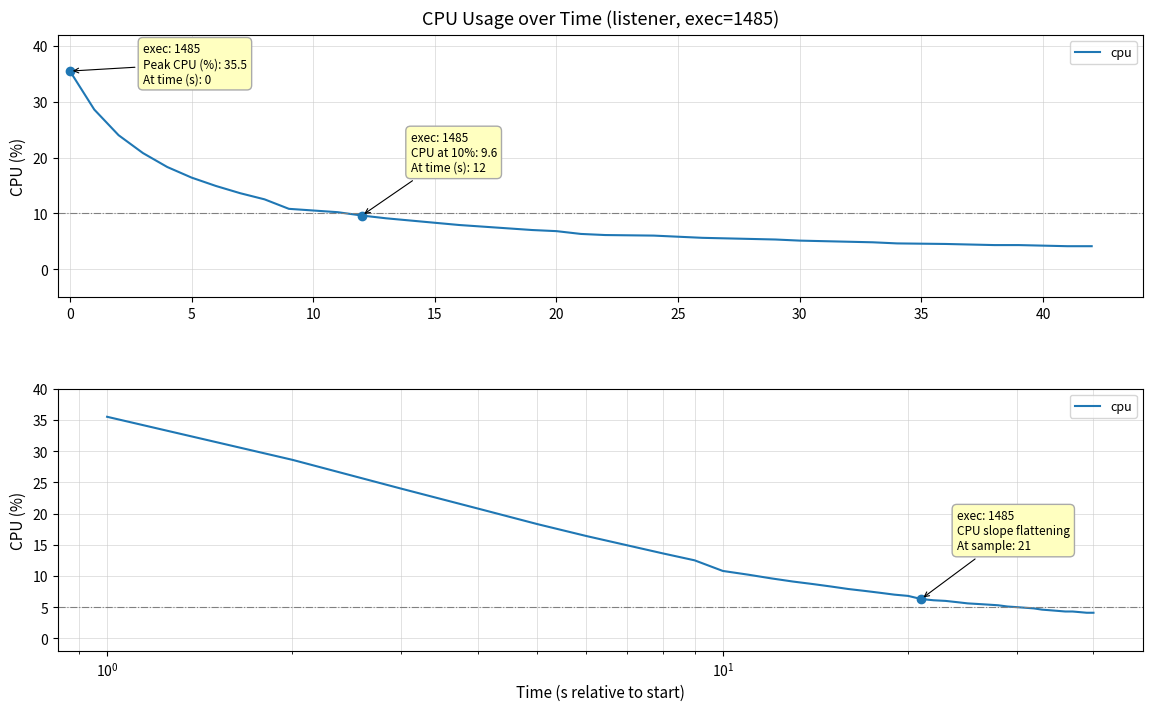

How many categories are shown in the chart?

40